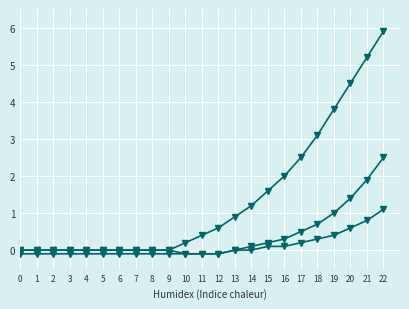

How many series are shown in this chart?

3